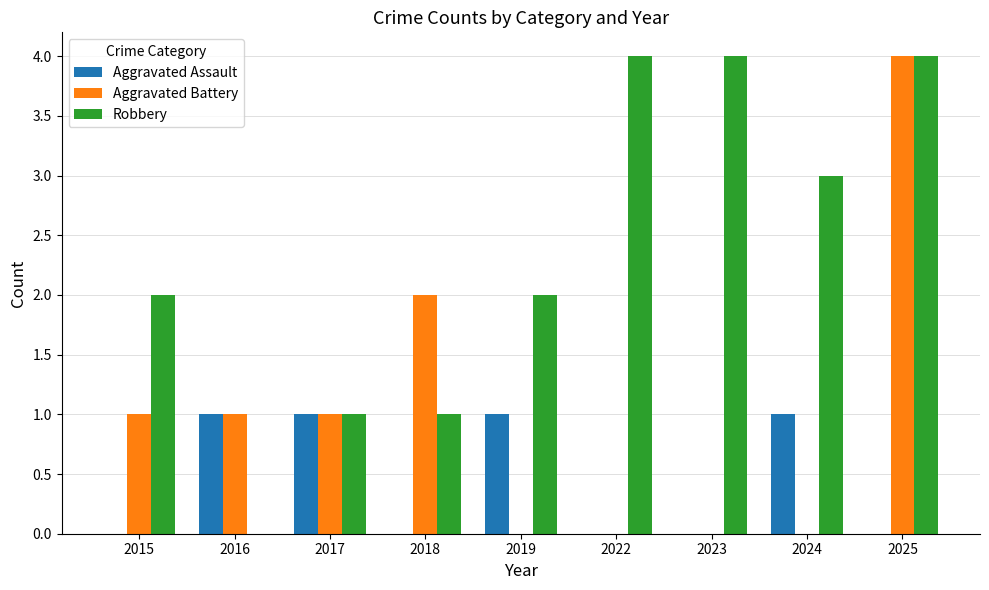

Reading left to right, extract all data points from this chart.

Aggravated Assault: 0	1	1	0	1	0	0	1	0
Aggravated Battery: 1	1	1	2	0	0	0	0	4
Robbery: 2	0	1	1	2	4	4	3	4